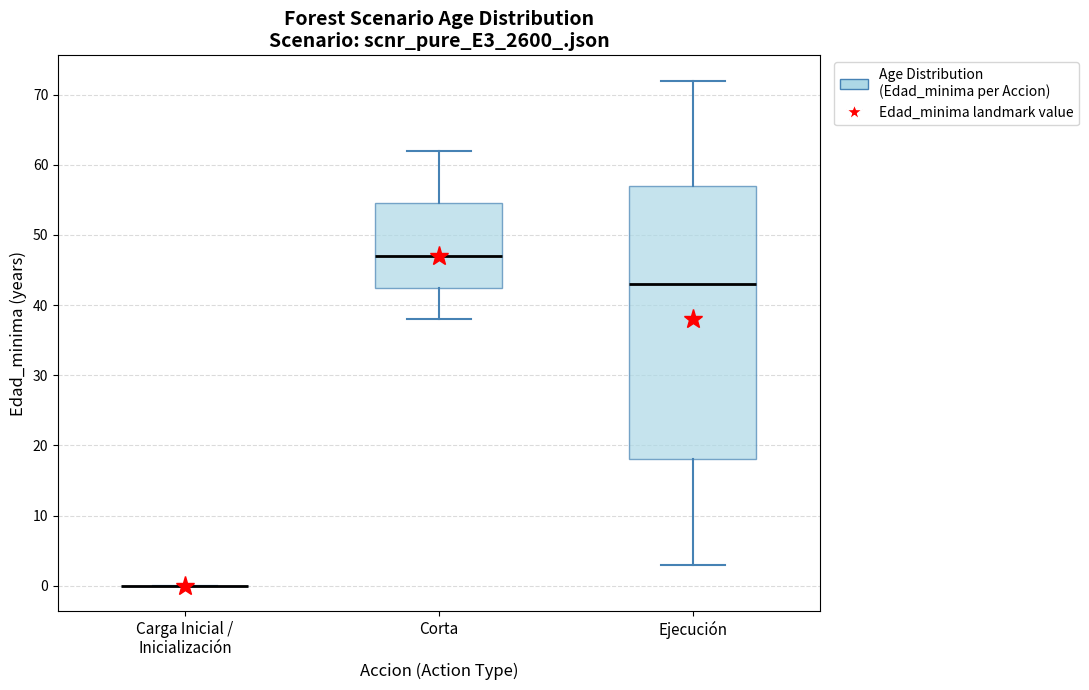

Comparing the boxes themselves (not the whiskers), which one is the tallest?

Ejecución